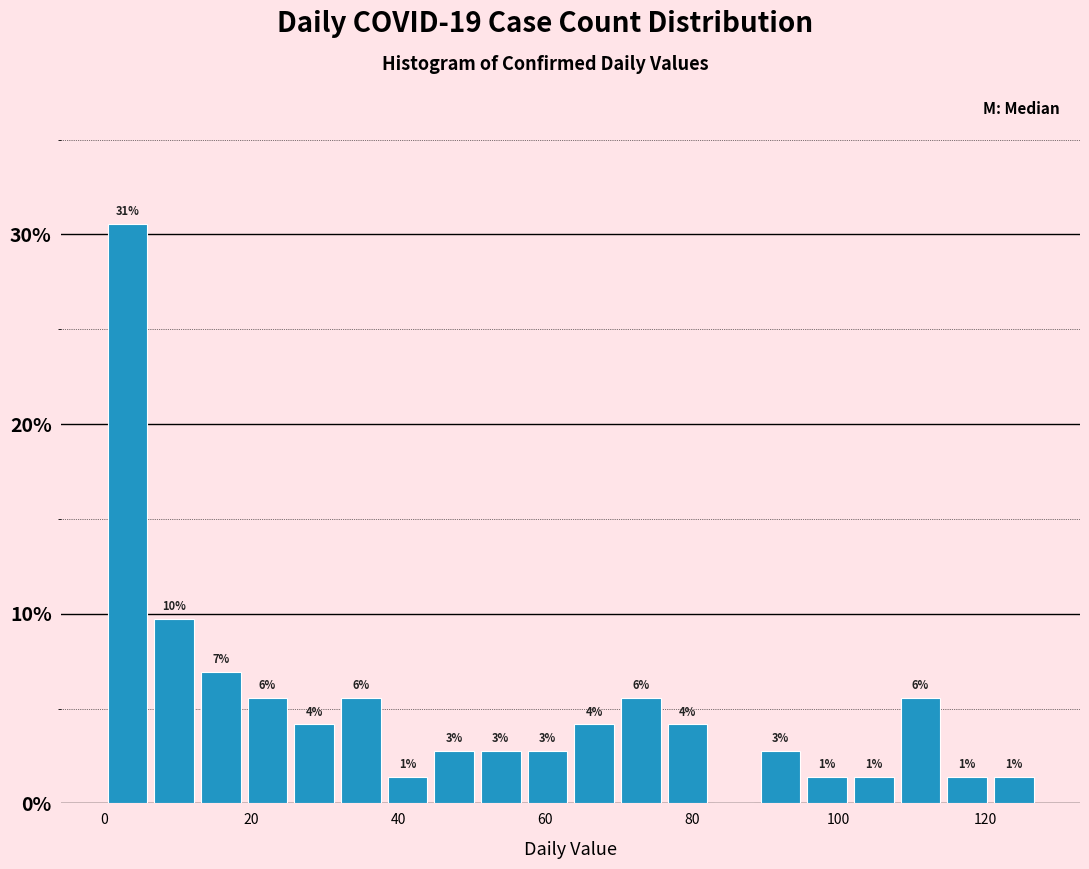

Around what value on the x-axis is the tallest bar? Give the approximate position of its centre, as read against the axis.

4